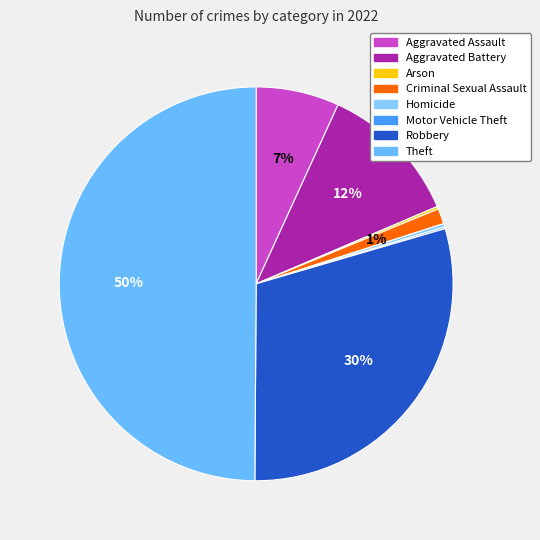

Is the sum of Arson and Aggravated Battery greater than half?

No